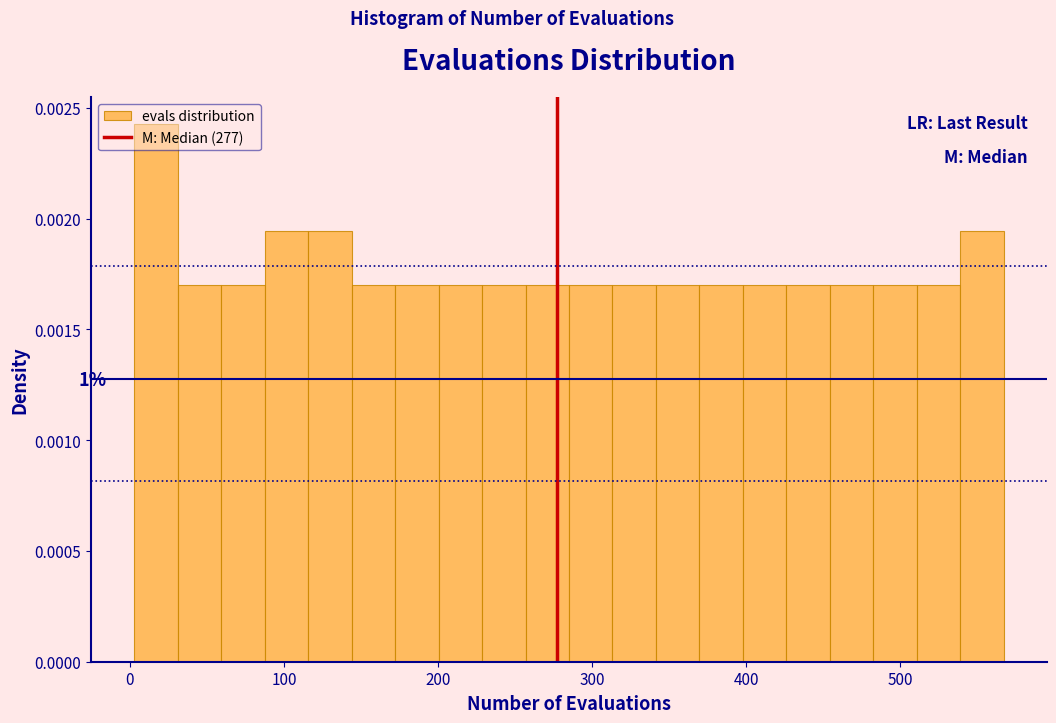

Around what value on the x-axis is the tallest bar? Give the approximate position of its centre, as read against the axis.

20